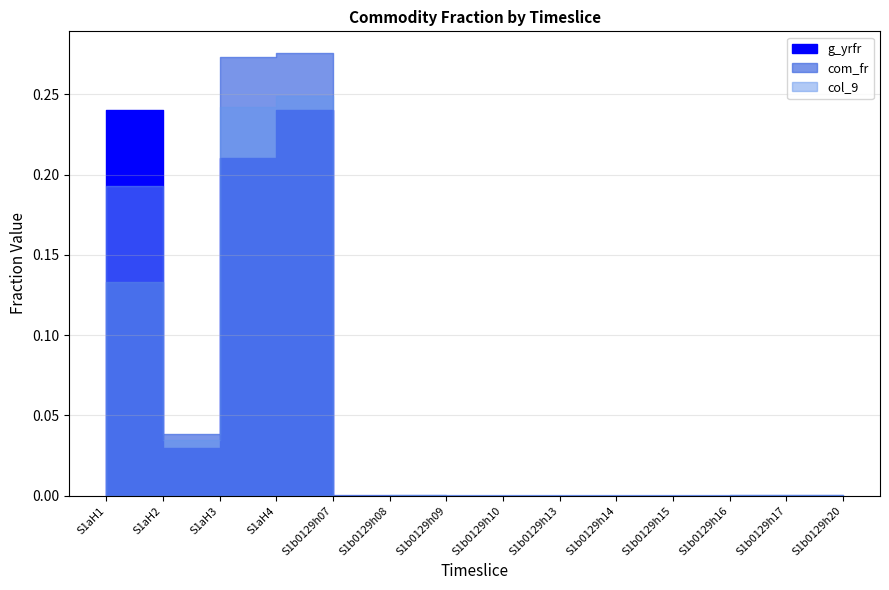

What is the average value of the g_yrfr series?

0.1